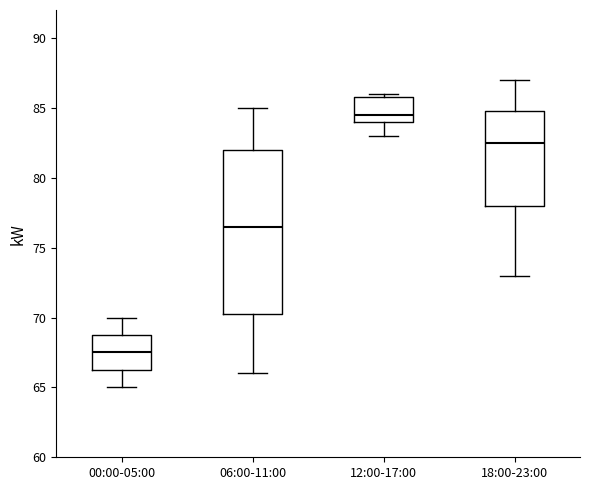

Where does the lower whisker of the box for 12:00-17:00 end on the y-axis? The values are not printed on the chart, so give them approximately, as read against the axis.

83.0